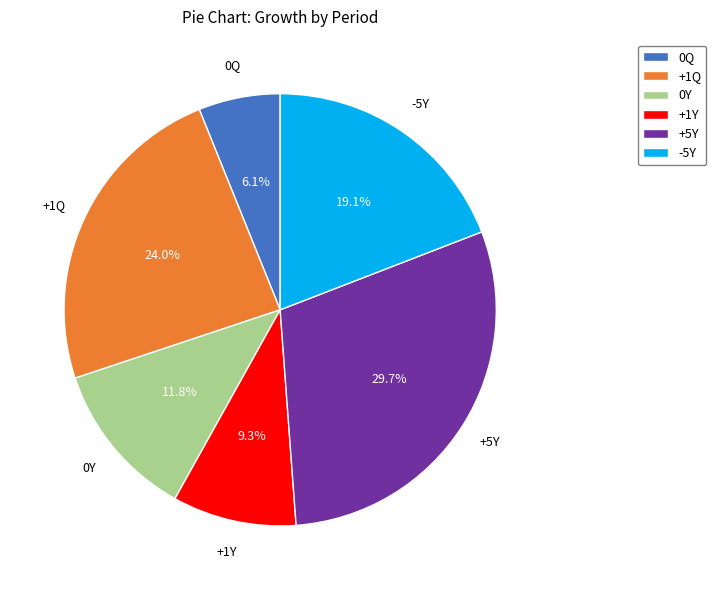

Which category has the biggest portion of the pie?

+5Y